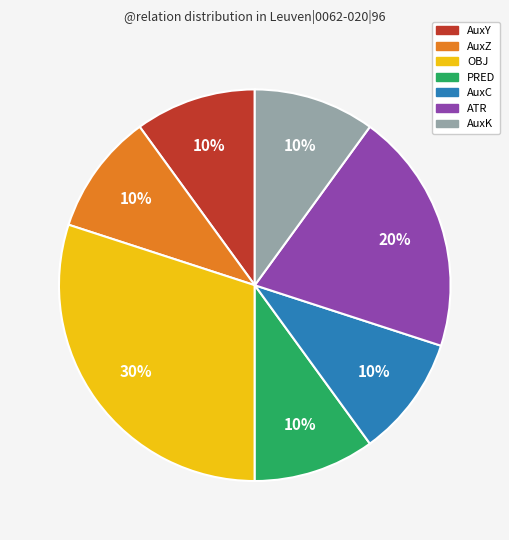

Approximately how many times larger is the value at AuxZ compared to ATR?

0.5